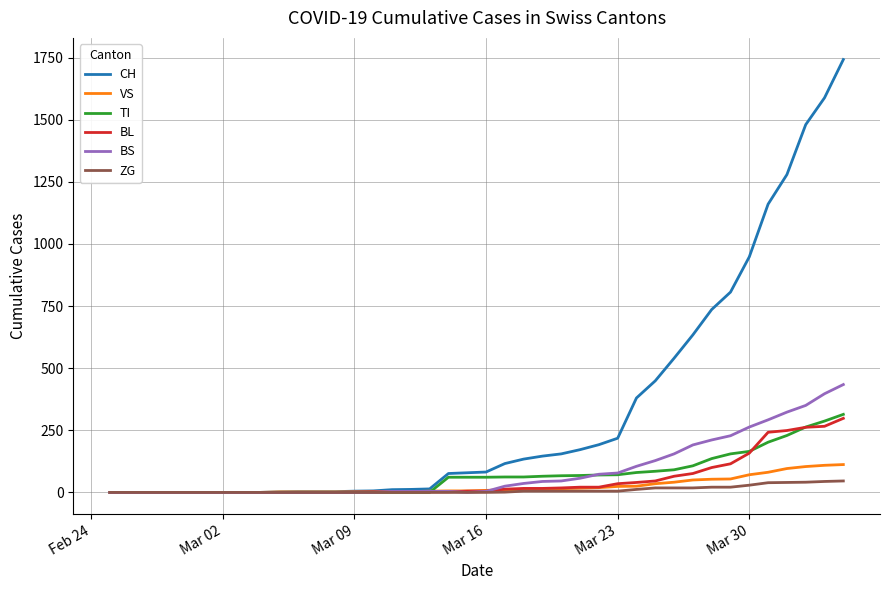

What is the maximum value for VS?

112